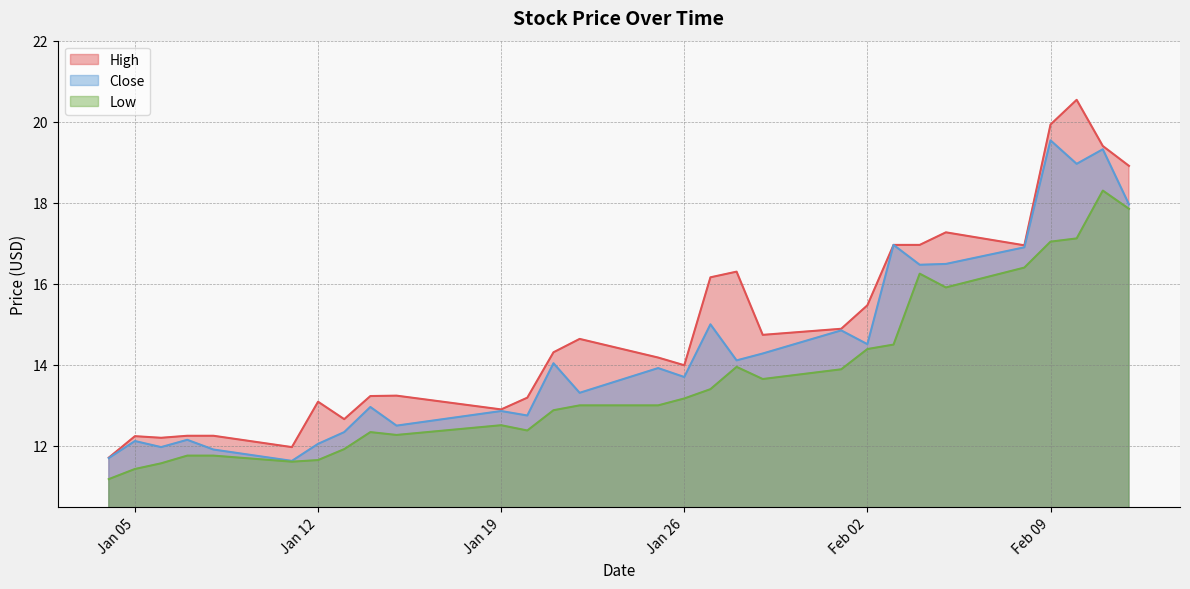

The value of Close at 2021-02-10 is 9.9. True or false?

False